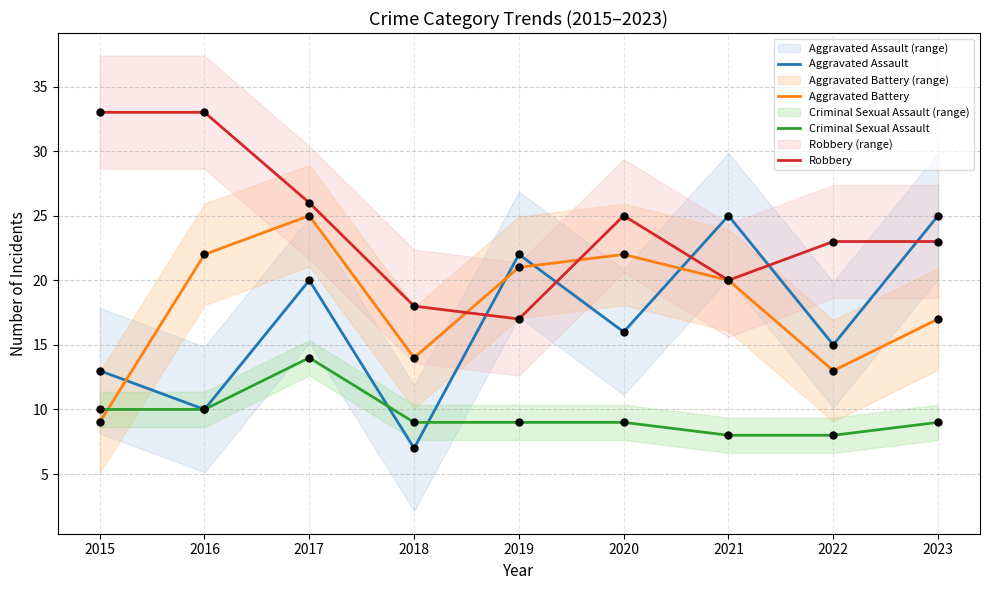

At how many categories does at least one series exceed 16?

9